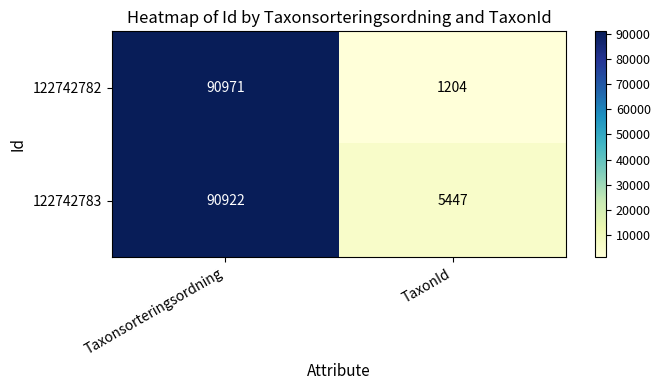

Reading left to right, transcribe all the data shown in this chart.

122742782: 90971	1204
122742783: 90922	5447